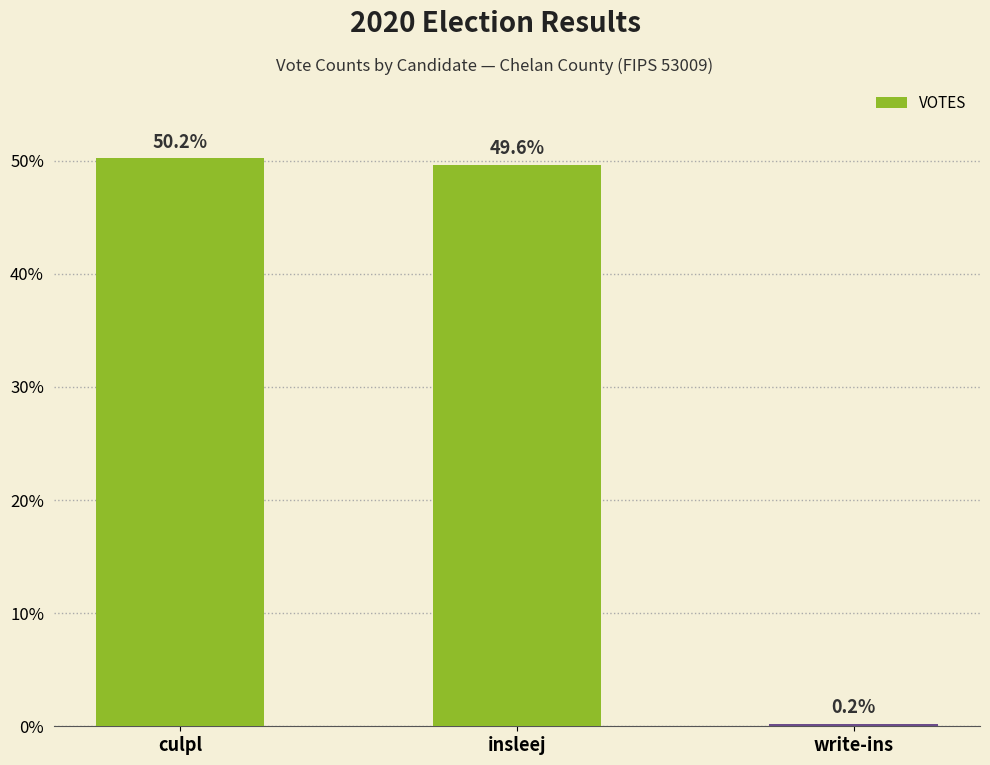

Are the bars horizontal?

No